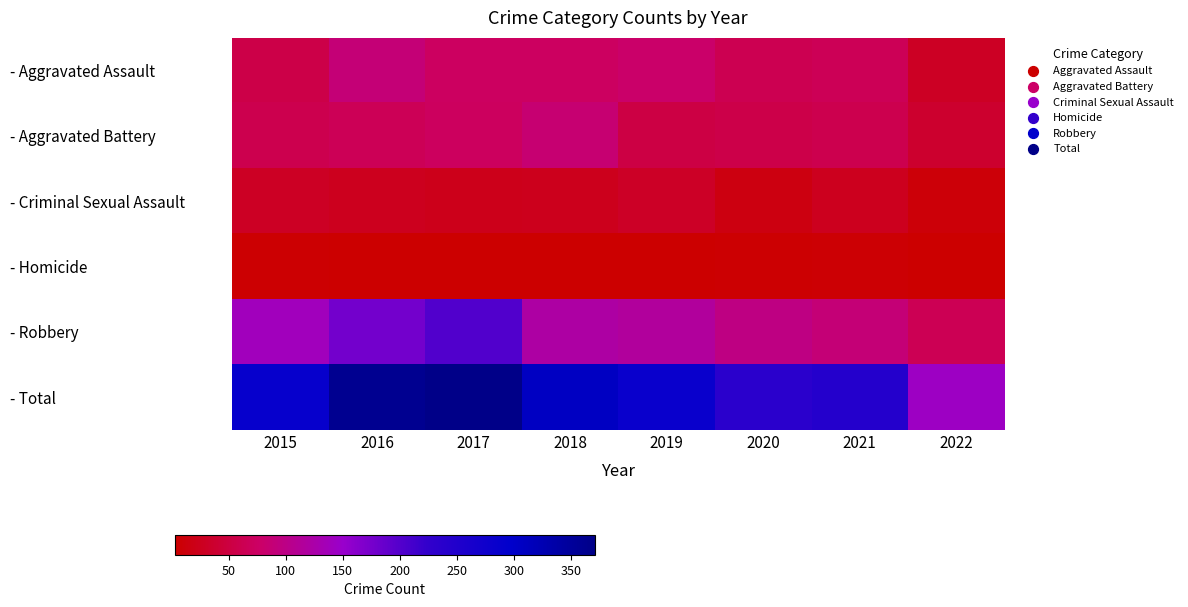

What is the difference between the highest and lowest values at 2015?

284